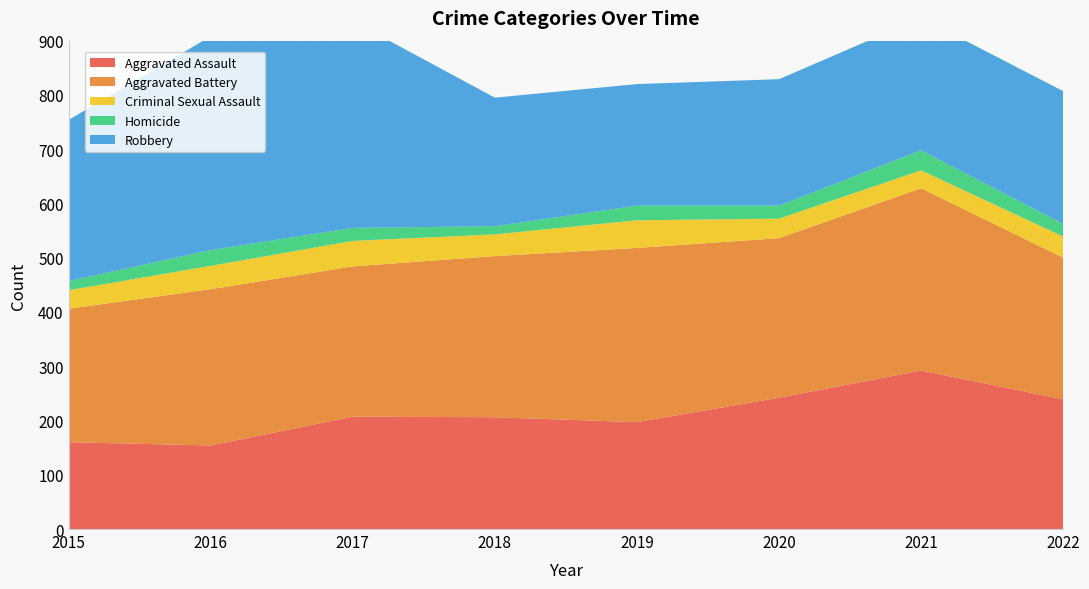

Reading left to right, extract all data points from this chart.

Aggravated Assault: 160	154	207	206	197	242	292	239
Aggravated Battery: 246	288	277	297	321	294	336	261
Criminal Sexual Assault: 34	43	47	40	51	36	33	39
Homicide: 17	29	24	15	27	24	37	23
Robbery: 297	394	381	237	224	233	244	245